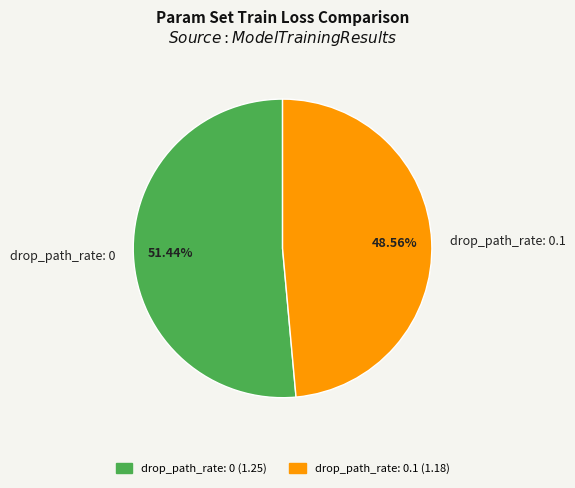

The drop_path_rate: 0.1 slice represents 42% of the pie. True or false?

False